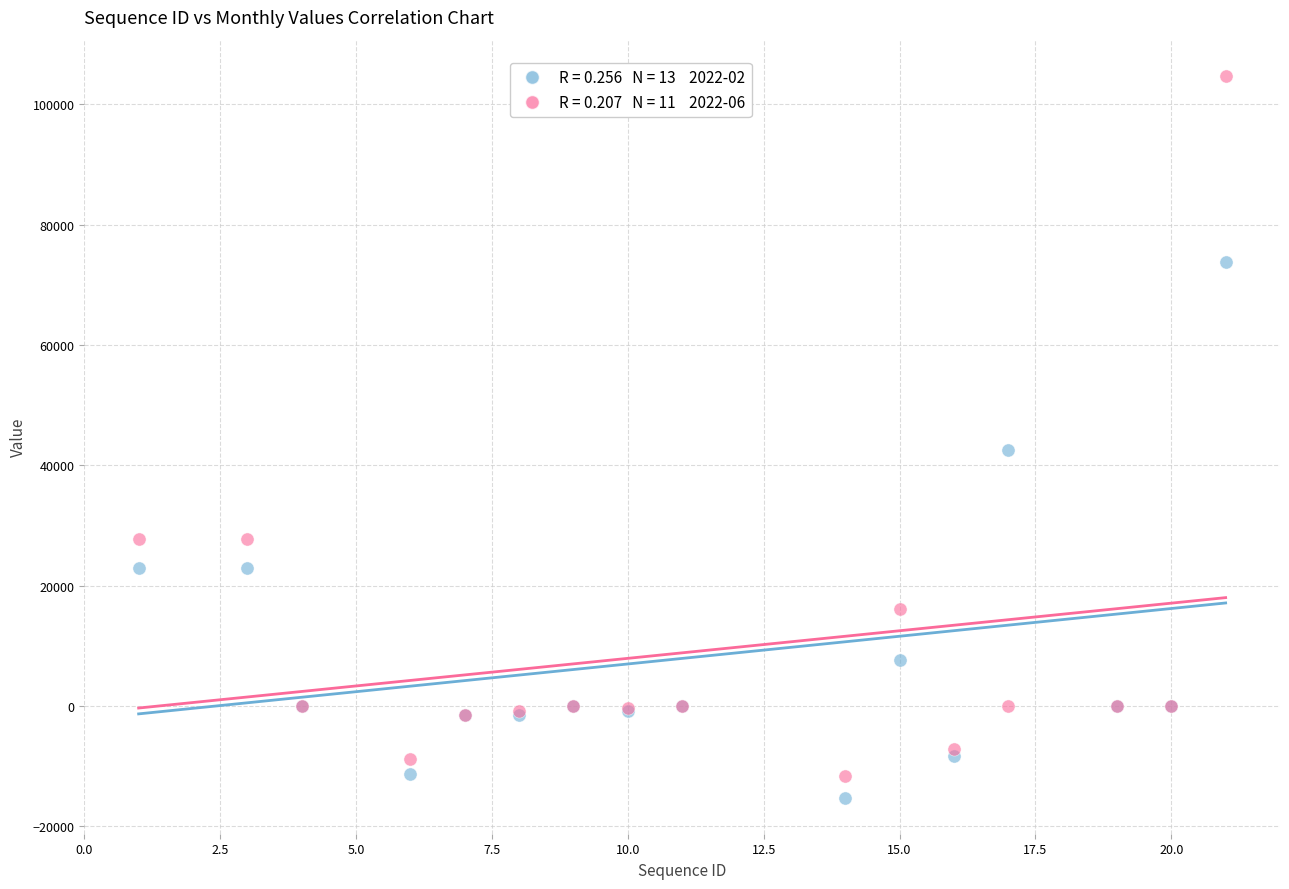

Across all series, what Y value is closest to 44750?

42522.0